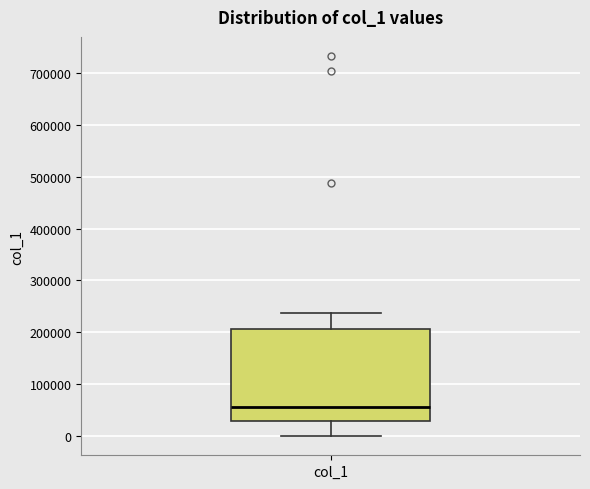

Transcribe this box plot: give where the median line is, the range the box spans, and where the two whiskers end, as read against the y-axis. The values are not printed on the chart, so give them approximately, as read against the axis.

median 60000, box 30000 to 210000, whiskers 0 to 240000